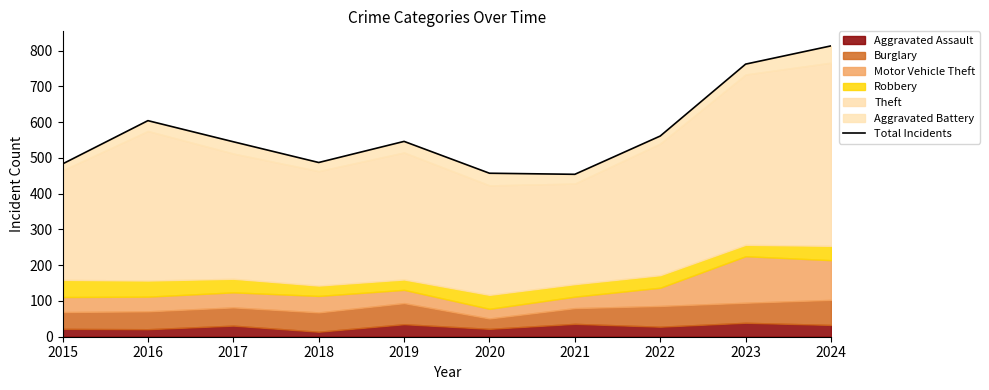

Reading left to right, what are all the values shown in this chart?

483	604	545	487	546	457	454	561	762	813